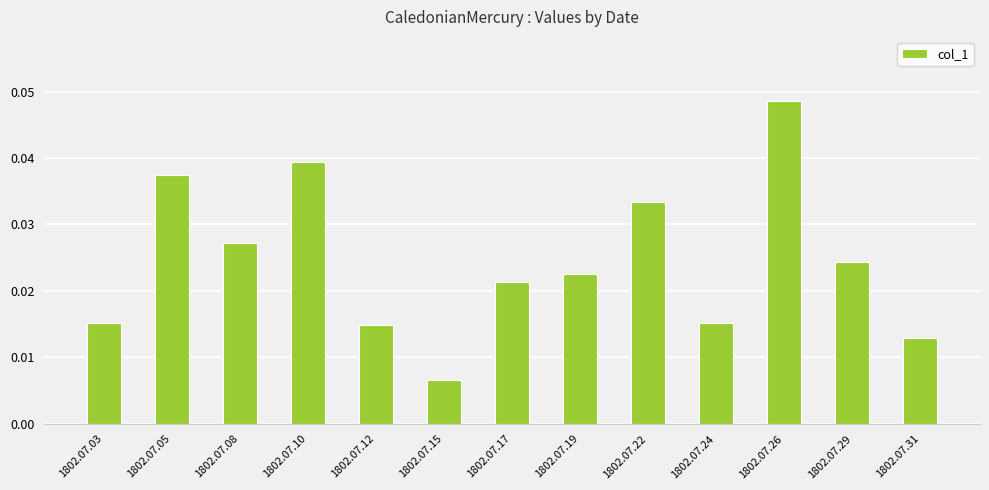

True or false: the data shows 0.1 at 1802.07.26.

False